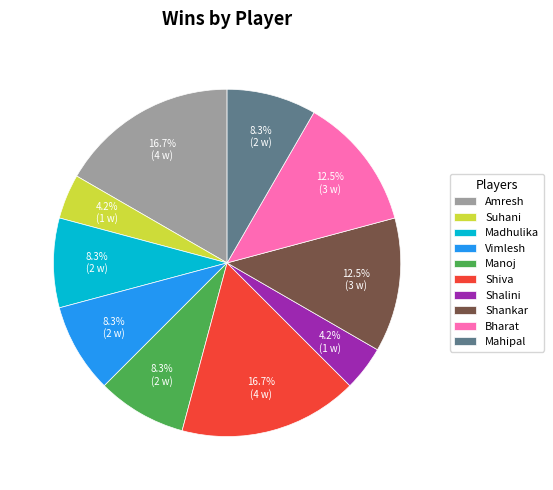

To the nearest percent, what is the average slice percentage?

10%